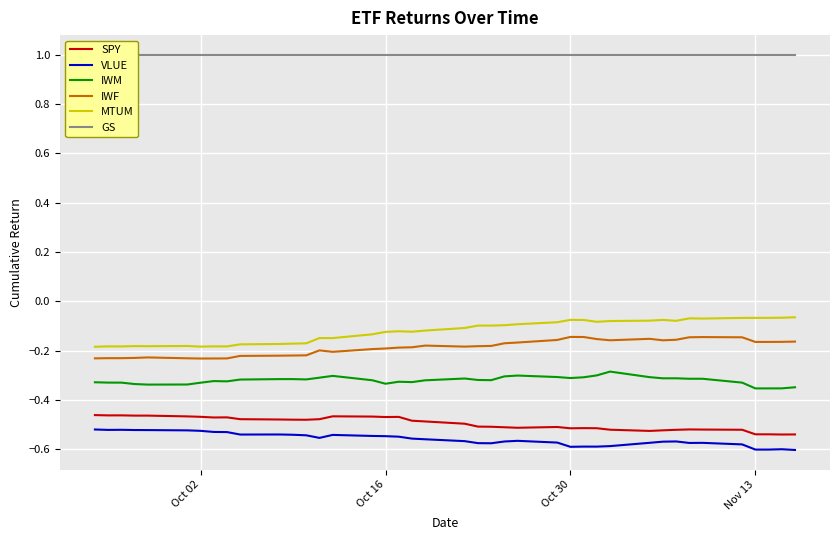

Count the number of categories in the chart.

40